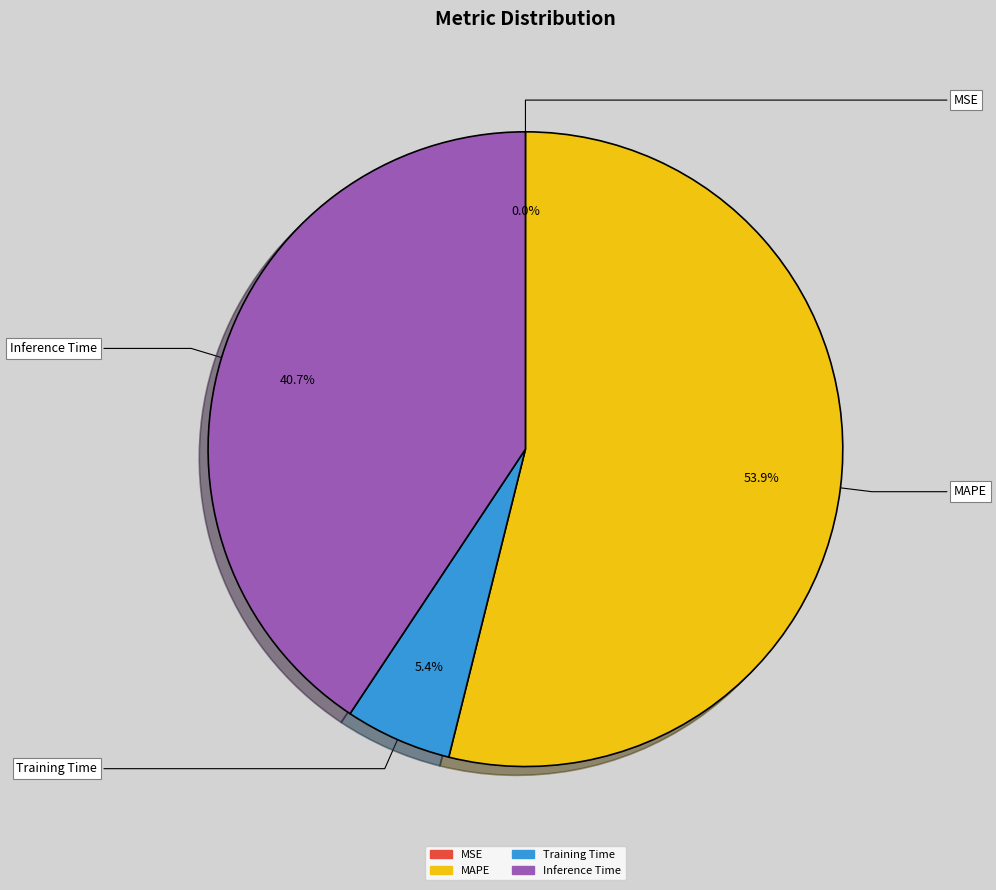

Is there a majority slice in this chart?

Yes